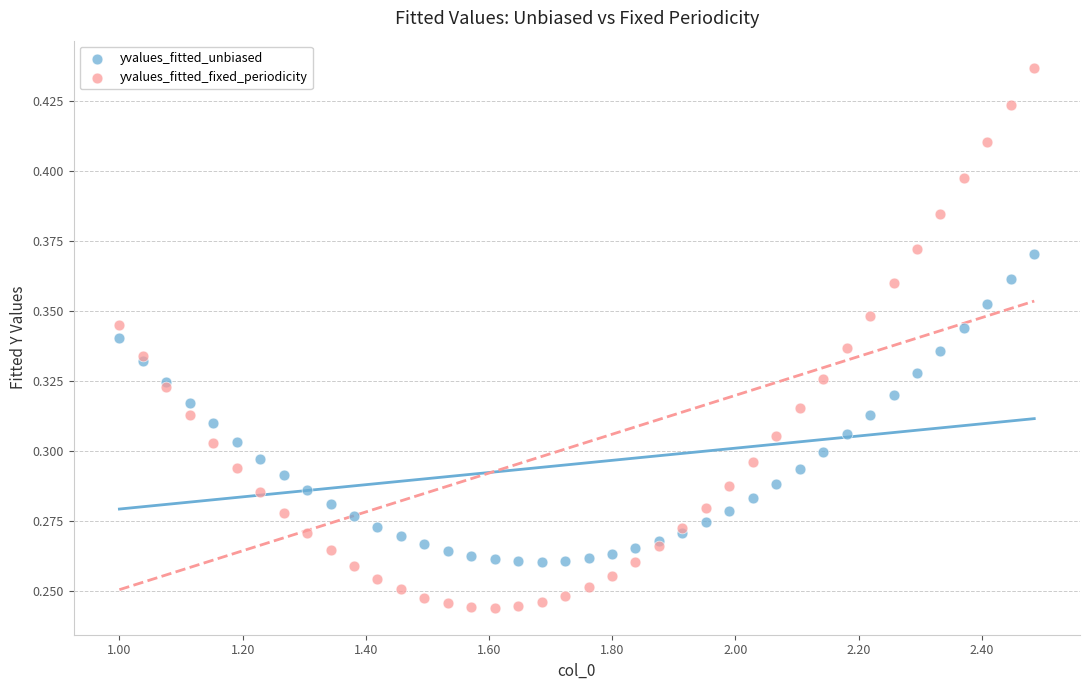

What are all the series names shown in the legend?

yvalues_fitted_unbiased, yvalues_fitted_fixed_periodicity